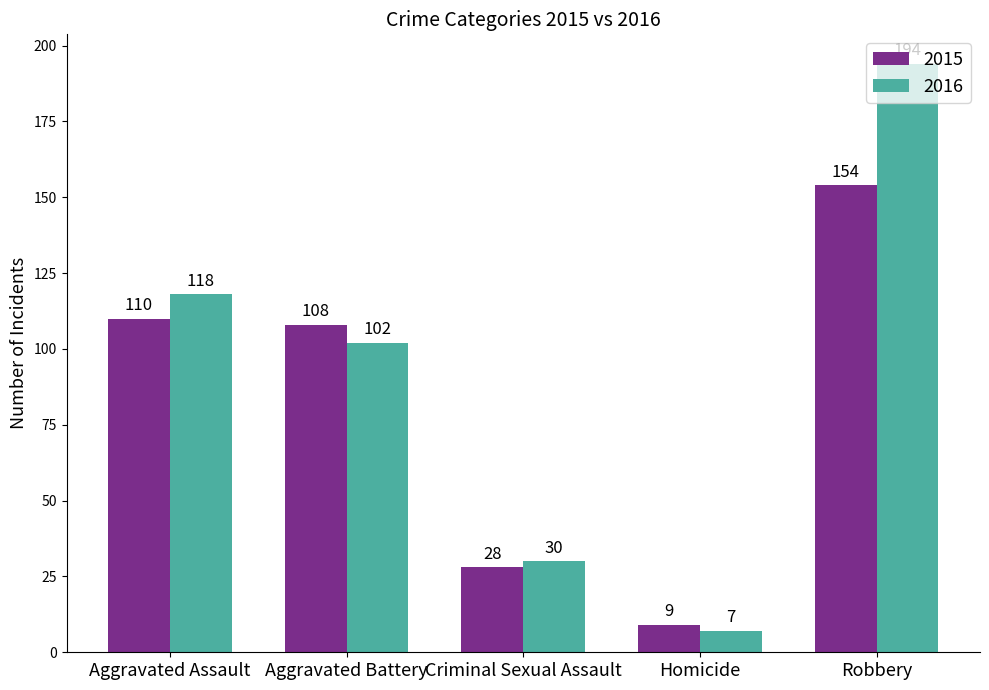

Rank the series by their maximum value, from highest to lowest.

2016, 2015